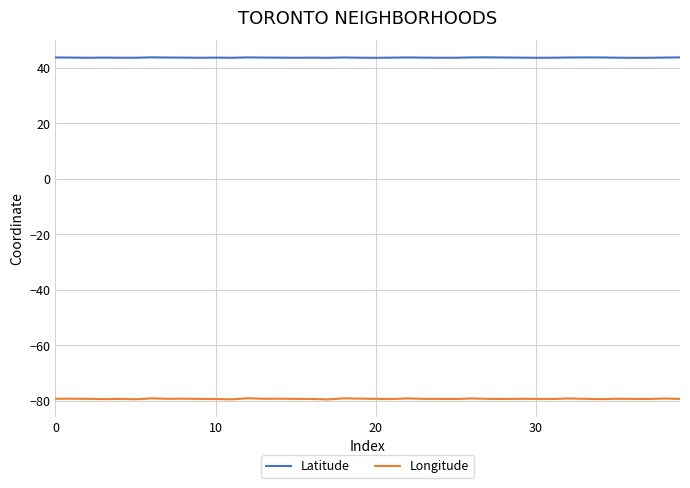

Which series has the widest spread of values?

Longitude